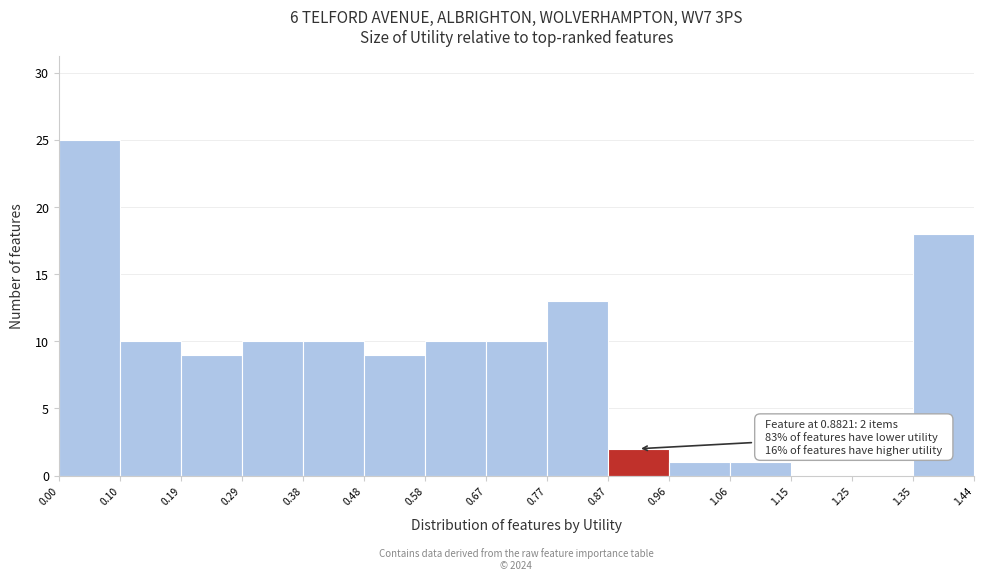

Over which range of the x-axis is the bar tallest?

0.00 to 0.10